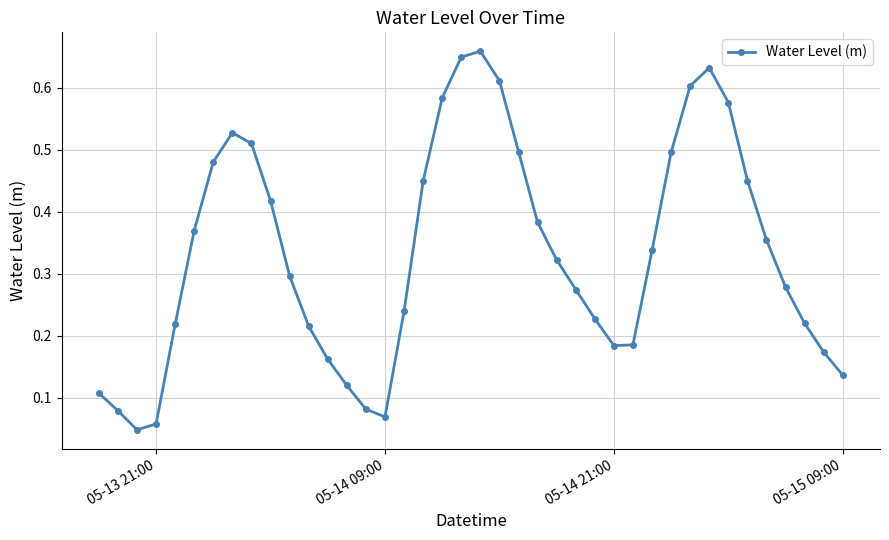

How many lines are shown in the chart?

1